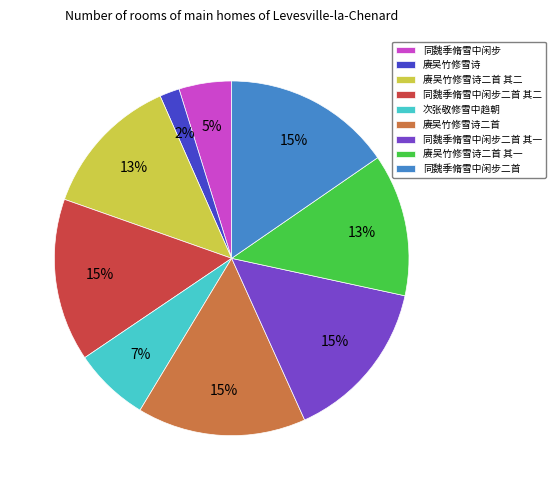

Which category has the smallest portion of the pie?

赓吴竹修雪诗